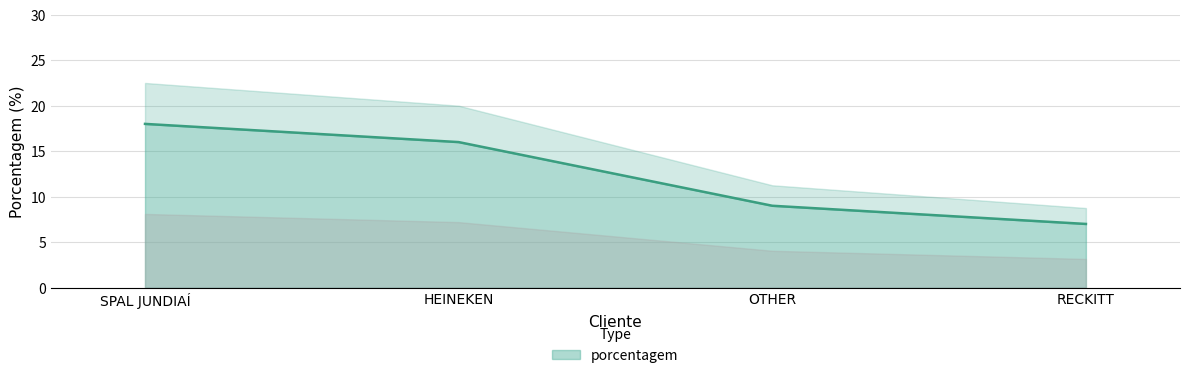

What is the sum of the values at HEINEKEN and RECKITT?

23